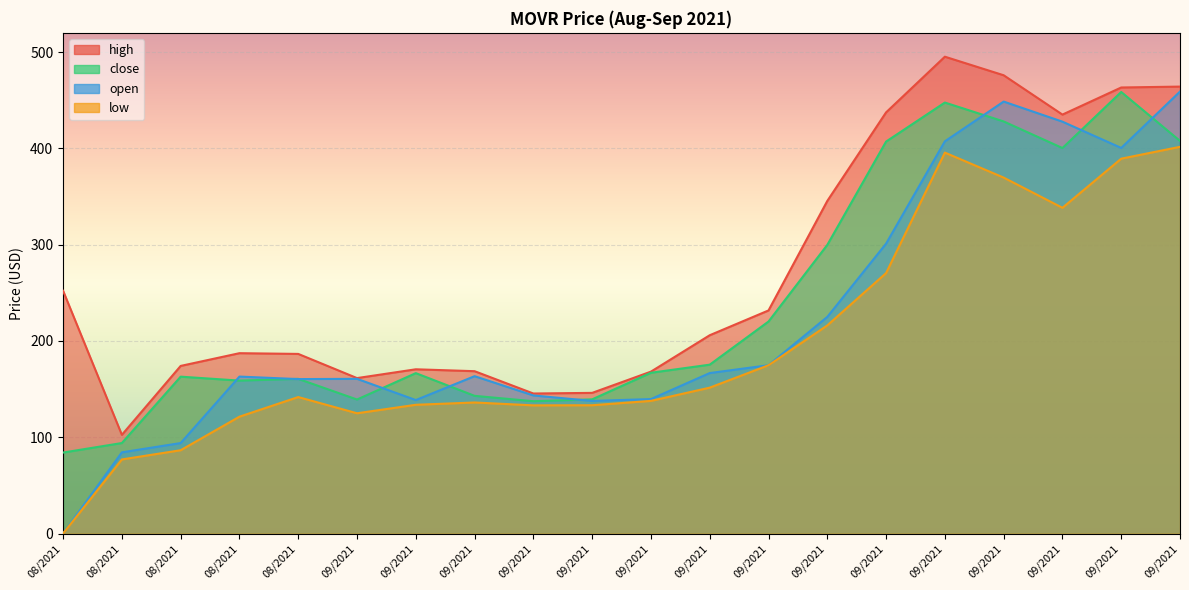

What are all the series names shown in the legend?

high, close, open, low